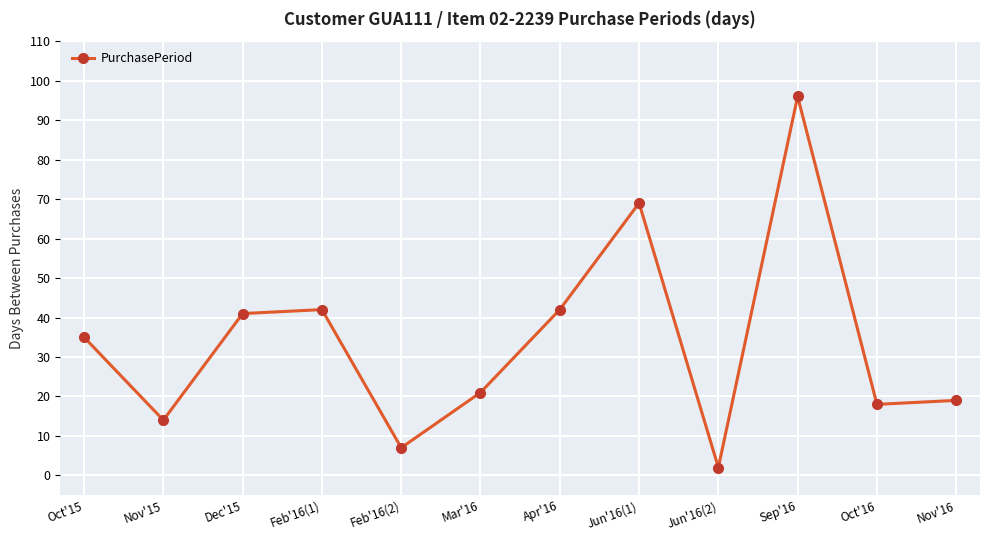

Which has a higher value, Jun'16(1) or Oct'16?

Jun'16(1)